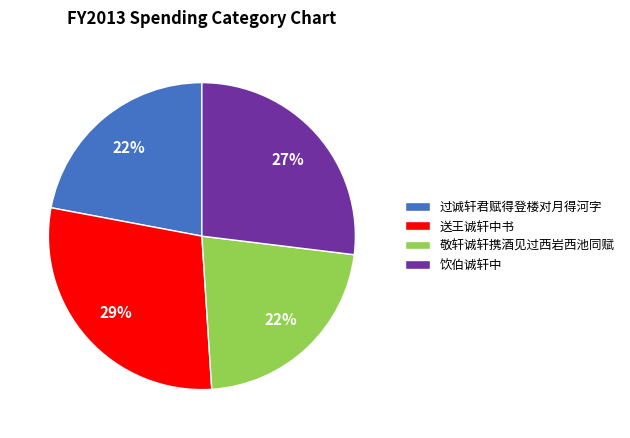

Do 饮伯诚轩中 and 敬轩诚轩携酒见过西岩西池同赋 together represent more than half of the pie?

No